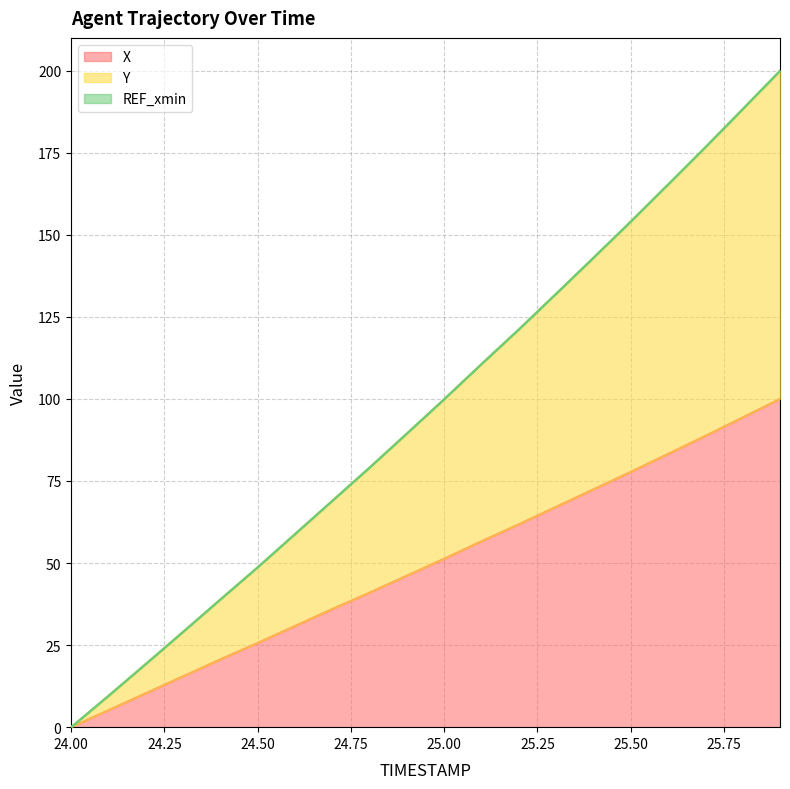

Where is X nearest to the value 49?

25.0